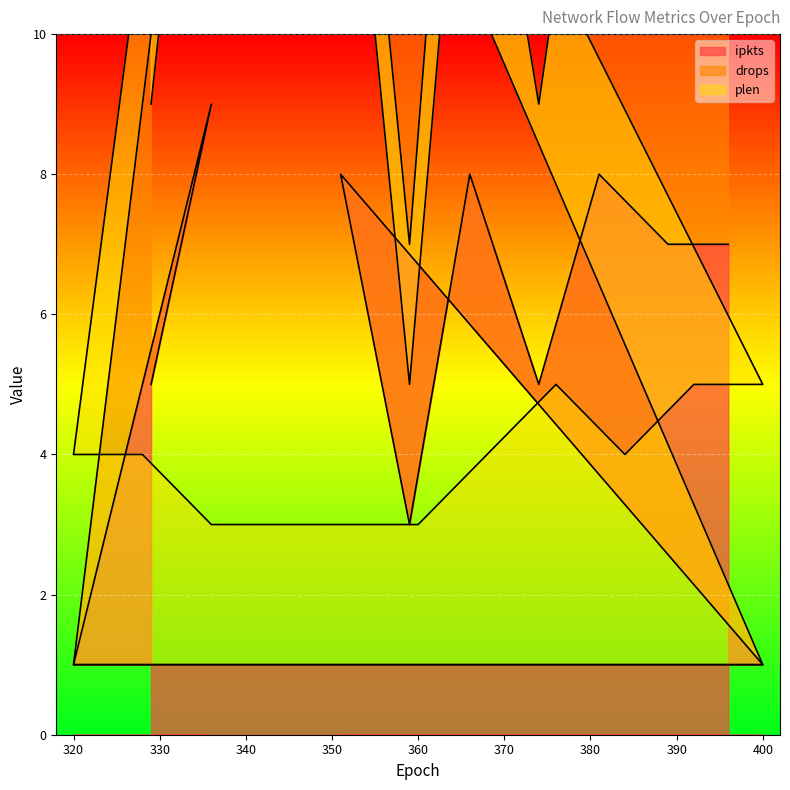

True or false: ipkts has a value of 1 at 360.

True